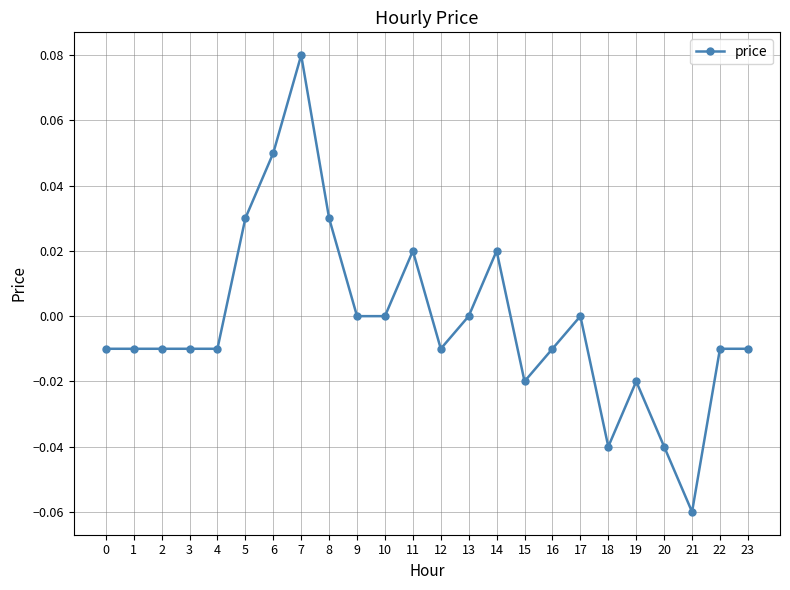

Is this an area chart (filled region under the line)?

No